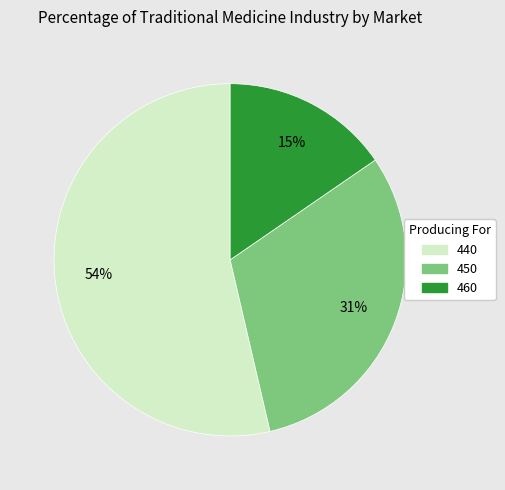

To the nearest percent, what is the combined percentage of 450 and 460?

46%